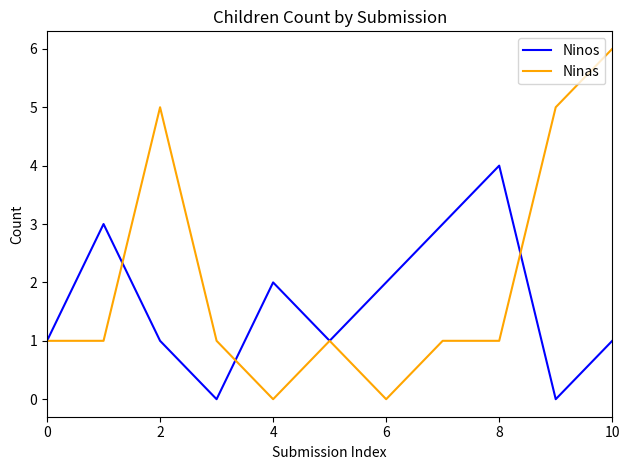

Which series has the widest spread of values?

Ninas